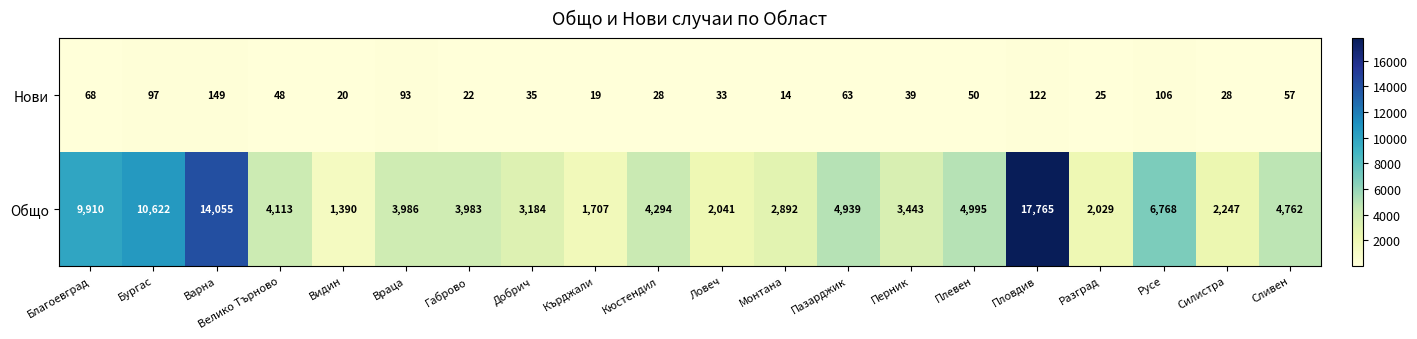

Where does the Нови series first go above 48?

Благоевград